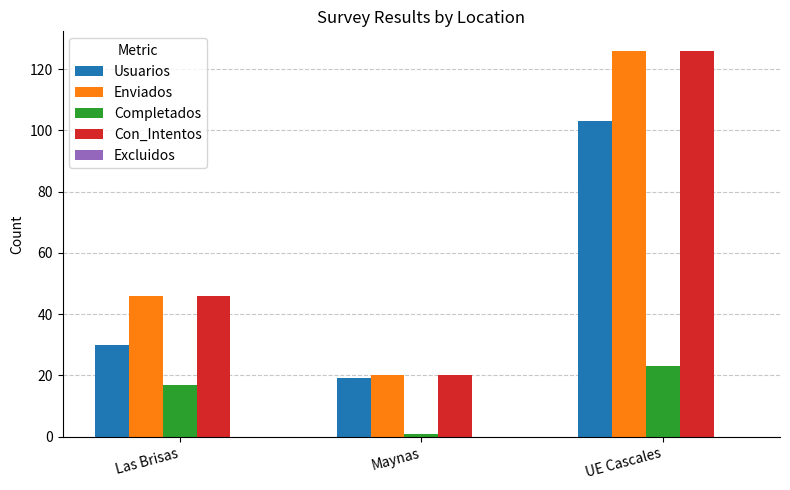

How many bars are there in each group?

4